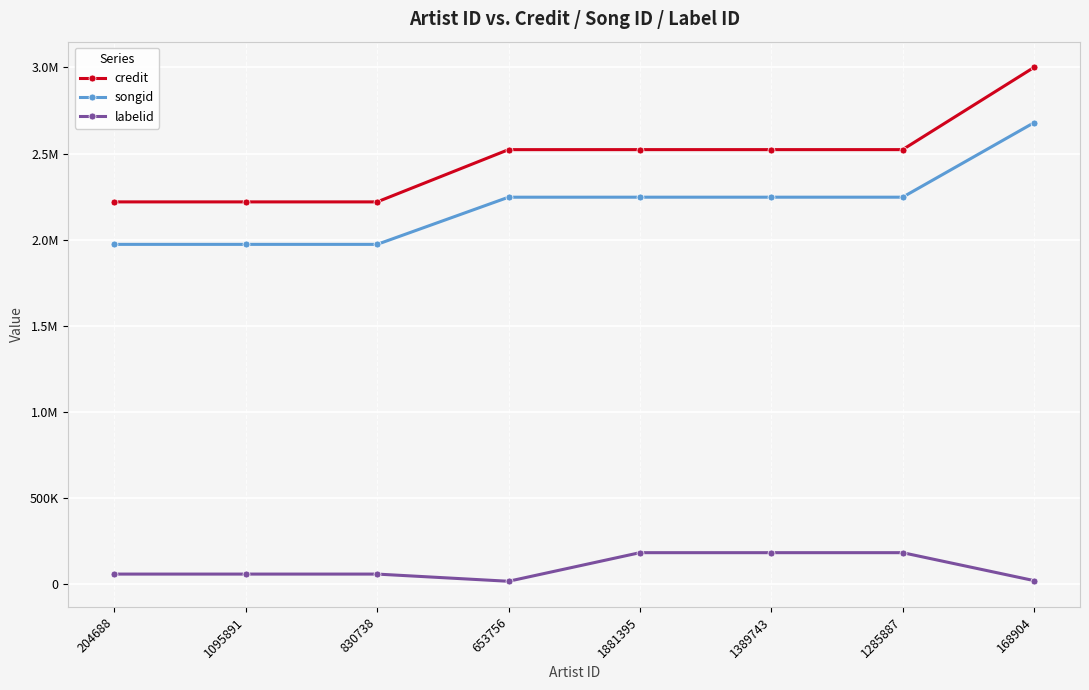

True or false: credit has more than 1 points higher than both neighbors.

False